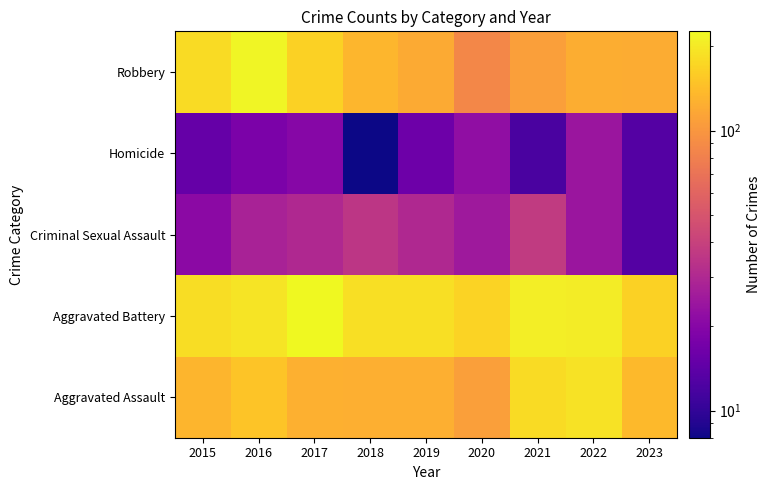

Which has a higher value, 2021 or 2020?

2021